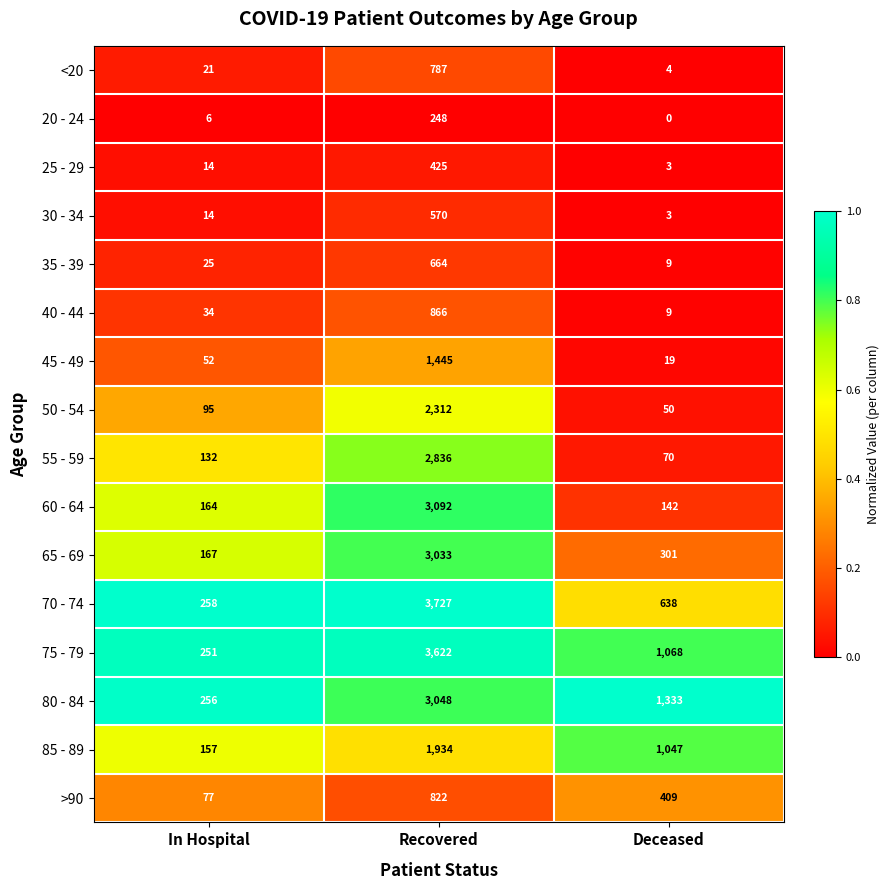

True or false: 75 - 79 has a value of 86 at In Hospital.

False